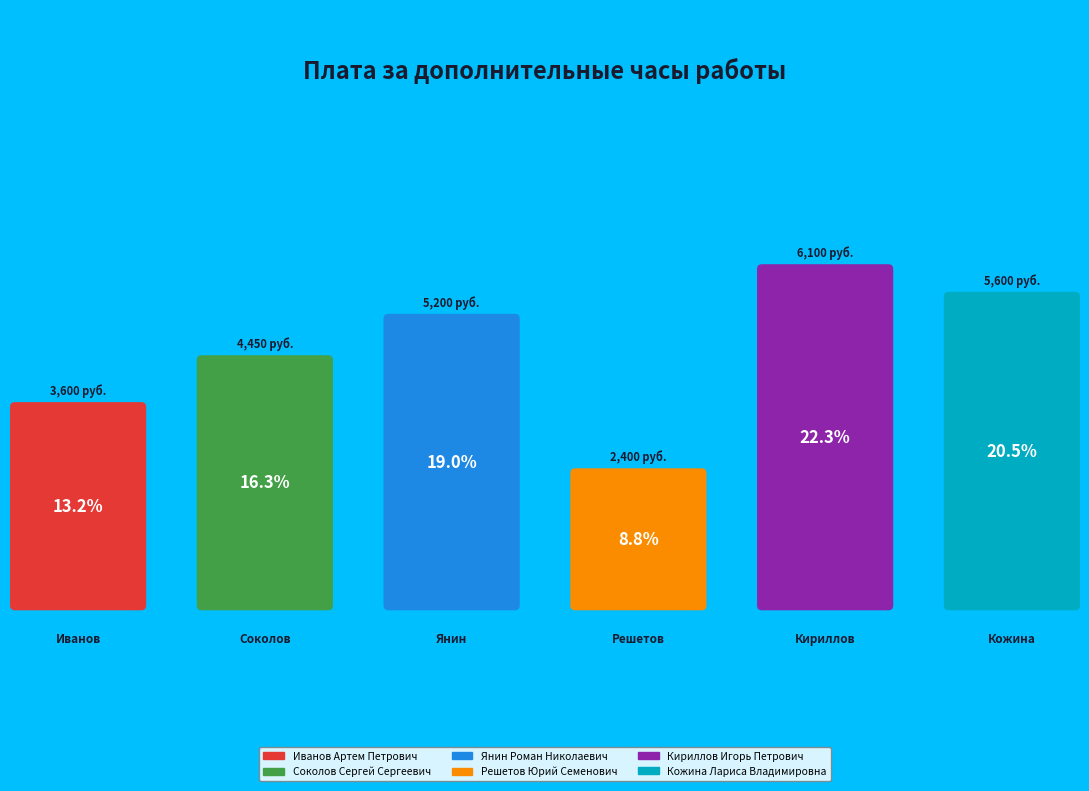

To the nearest percent, what percentage of the pie is Янин Роман Николаевич?

19%